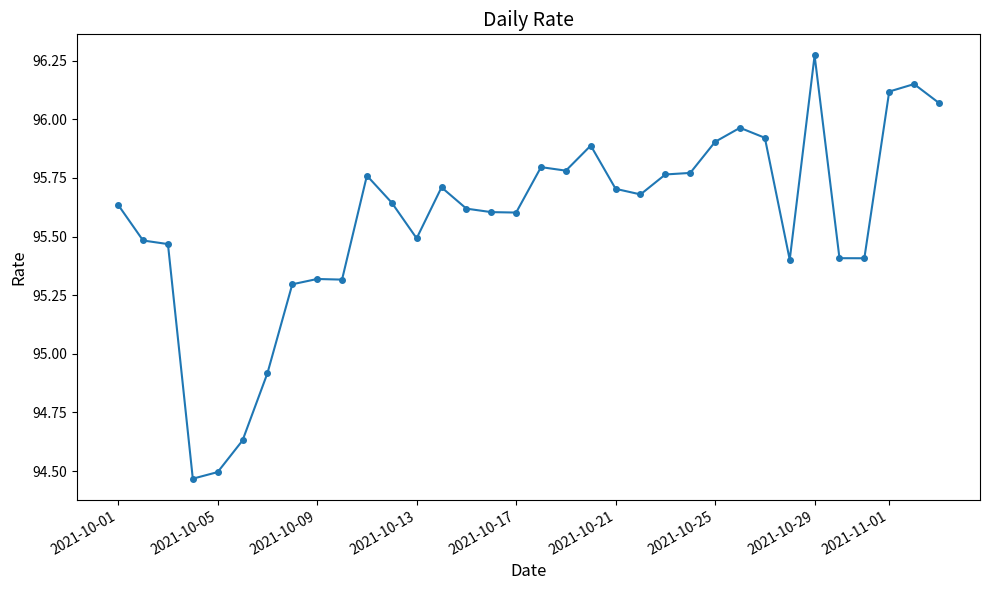

What is the value of the 10th point from the left?

95.3